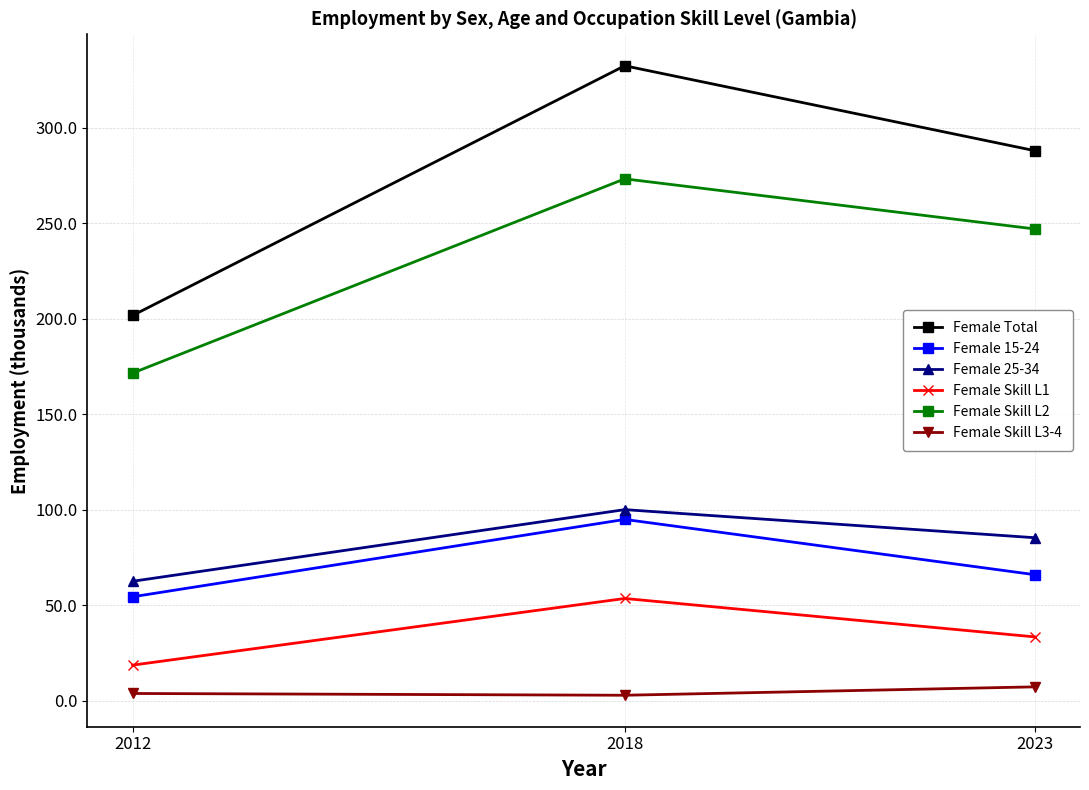

How many data points in Female 15-24 are less than 66?

1